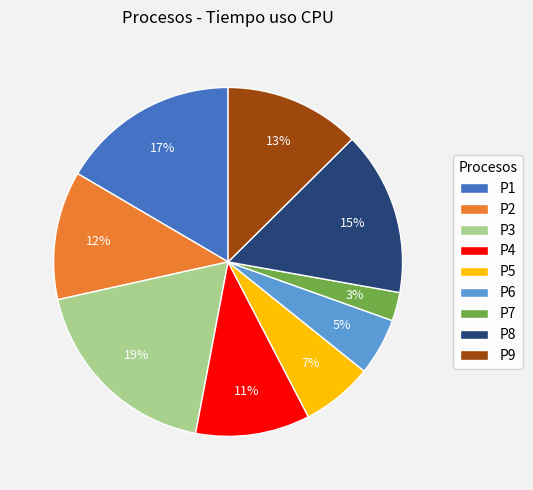

What is the largest slice in the pie chart?

P3